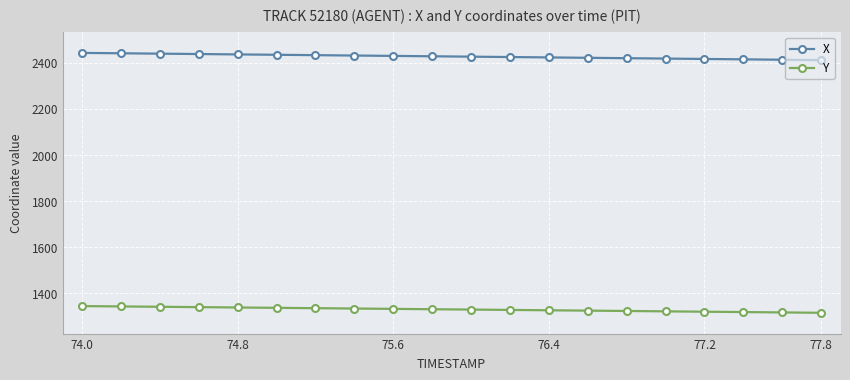

List the series in order of their overall mean, lowest first.

Y, X